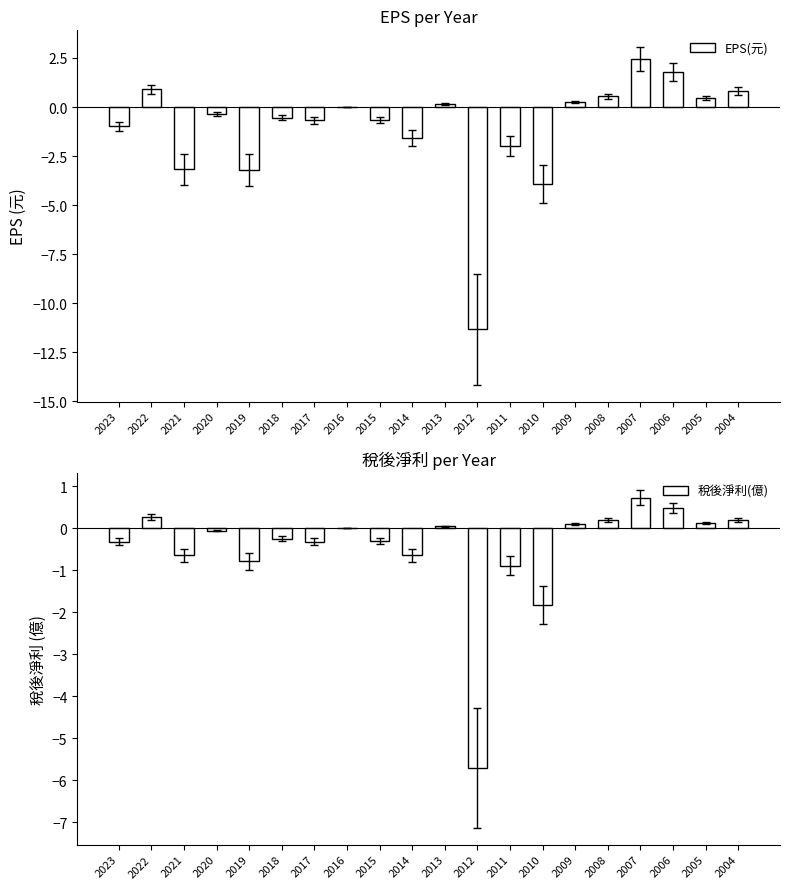

How many data points in EPS(元) are less than 0?

11